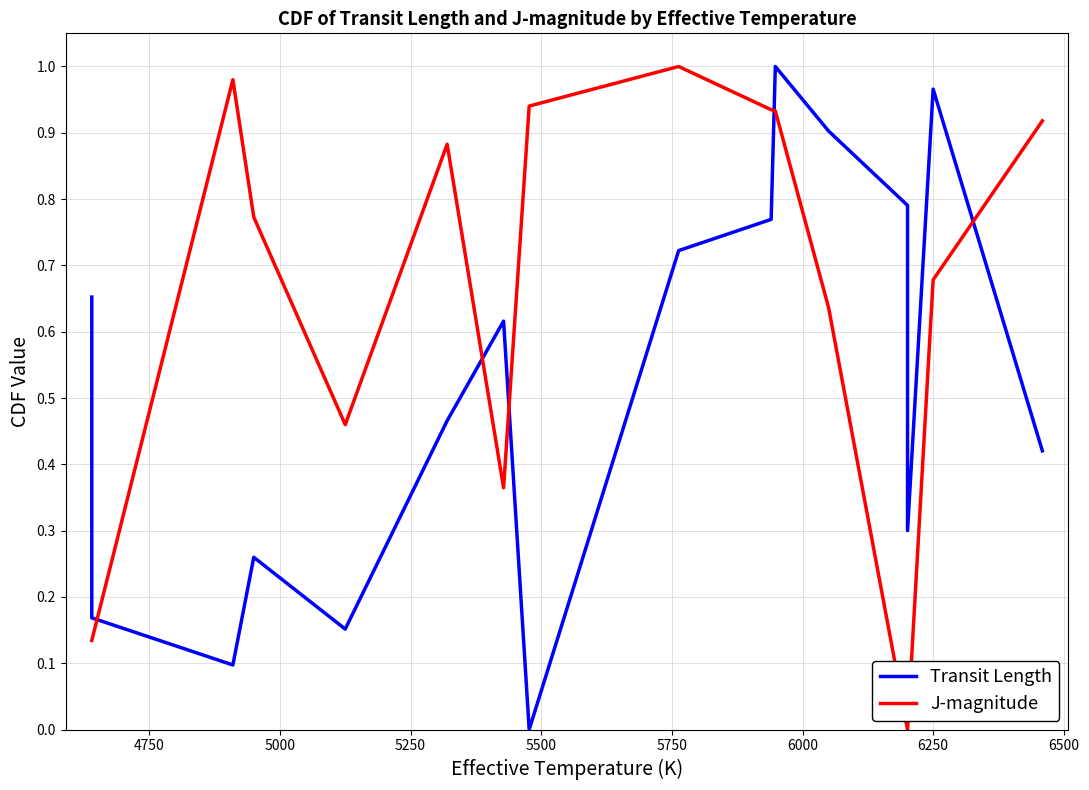

Reading left to right, transcribe all the data shown in this chart.

Transit Length: 0.7	0.2	0.1	0.3	0.2	0.2	0.2	0.2	0.2	0.5	0.5	0.5	0.6	0.6	0.0	0.0	0.7	0.7	0.7	0.7	0.8	0.8	0.8	1.0	1.0	0.9	0.8	0.3	0.3	0.3	0.3	0.3	1.0	1.0	0.4	0.4	0.4	0.4	0.4	0.4
J-magnitude: 0.1	0.1	1.0	0.8	0.5	0.5	0.5	0.5	0.5	0.9	0.9	0.9	0.4	0.4	0.9	0.9	1.0	1.0	1.0	1.0	0.9	0.9	0.9	0.9	0.9	0.6	0.0	0.0	0.0	0.0	0.0	0.0	0.7	0.7	0.9	0.9	0.9	0.9	0.9	0.9